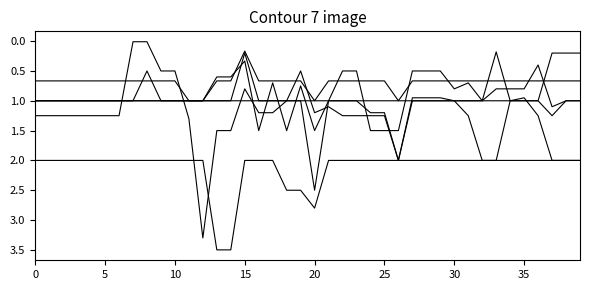

How many lines are shown in the chart?

6